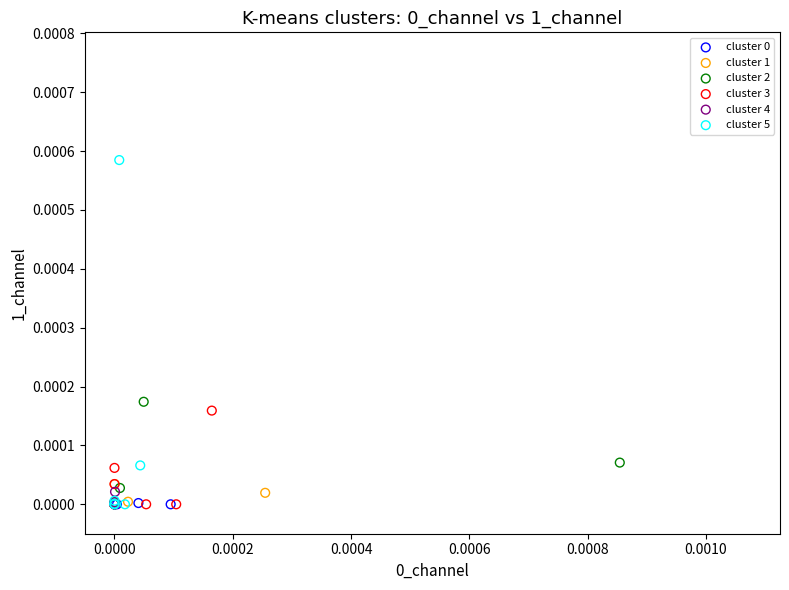

Which series has the widest spread of Y values?

cluster 5